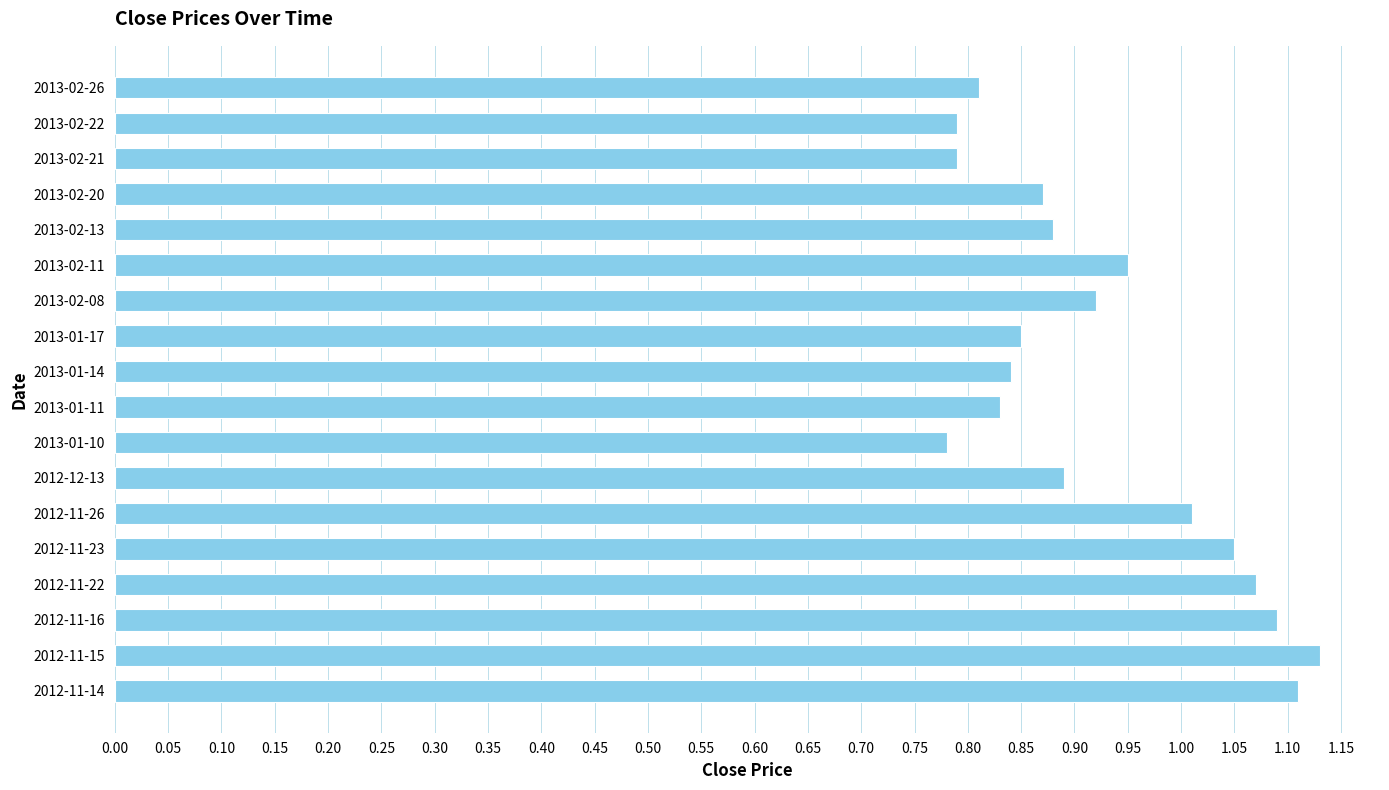

True or false: the data shows 0.8 at 2013-01-14.

True